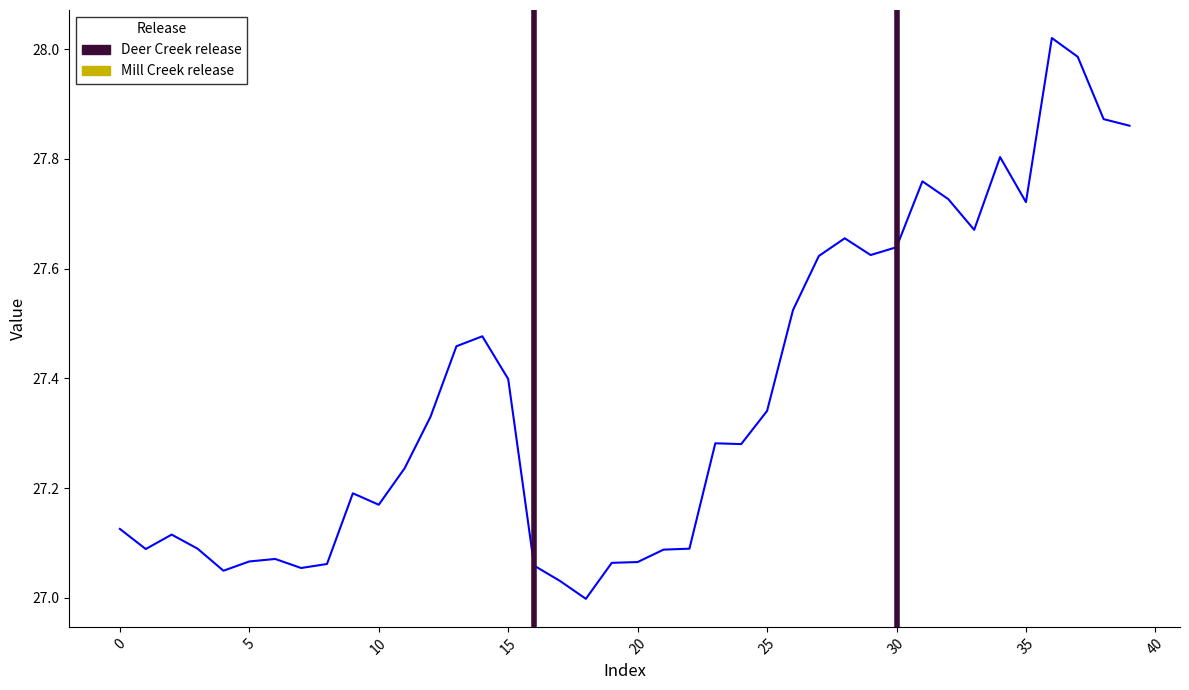

What is the average value?

27.4